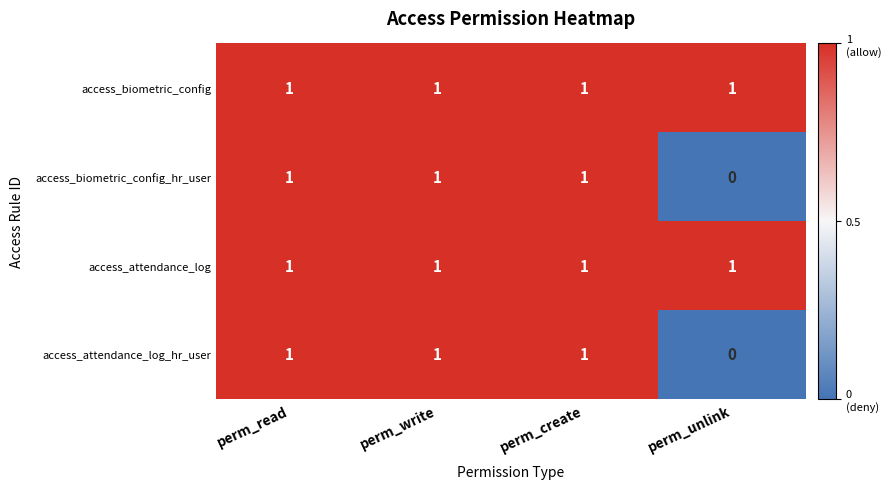

What is the sum of all access_attendance_log_hr_user values?

3